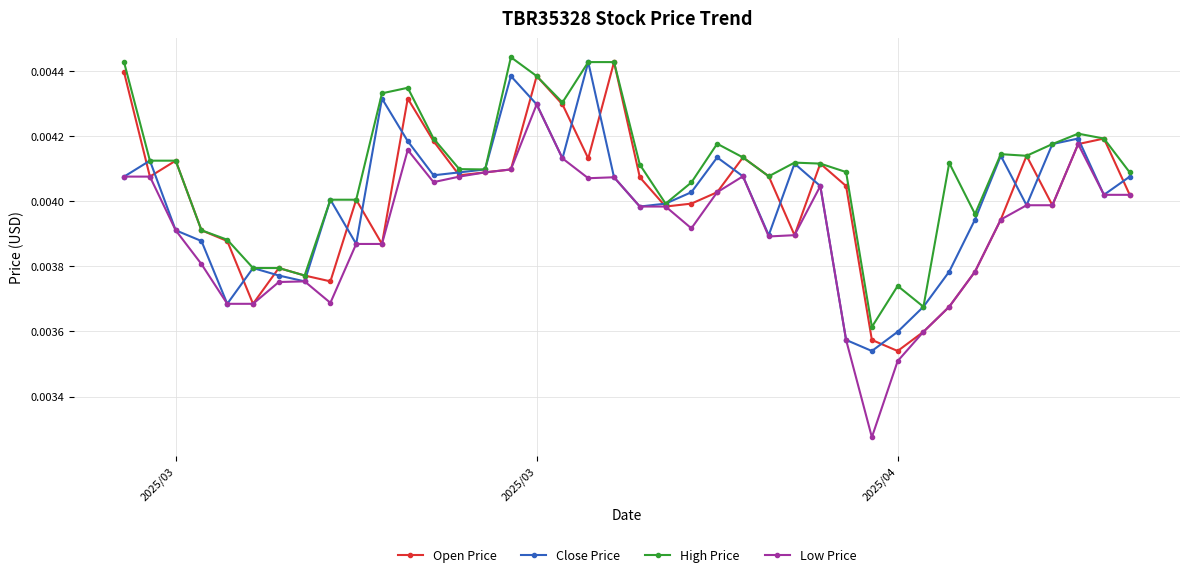

What are all the series names shown in the legend?

Open Price, Close Price, High Price, Low Price